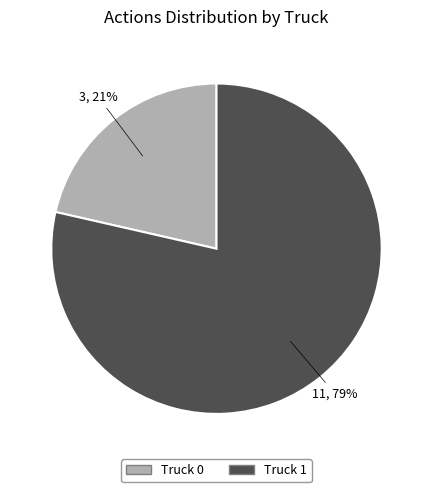

The Truck 0 slice represents 8% of the pie. True or false?

False